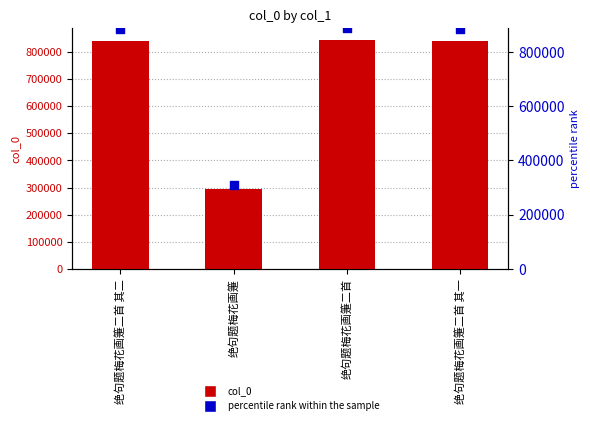

Which series contains the highest Y value?

percentile rank within the sample